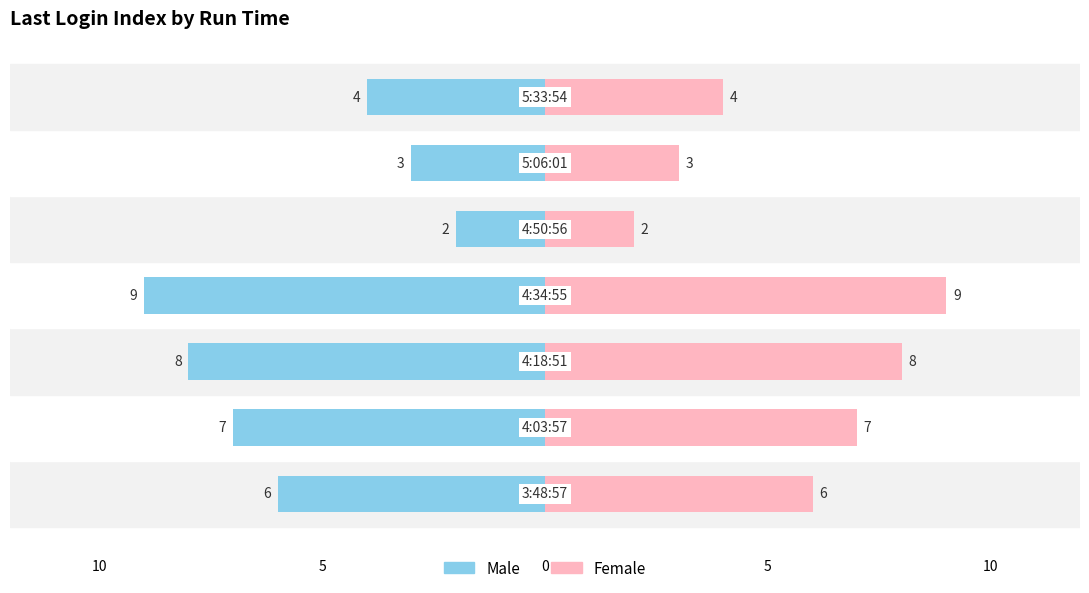

How many categories are shown in the chart?

7